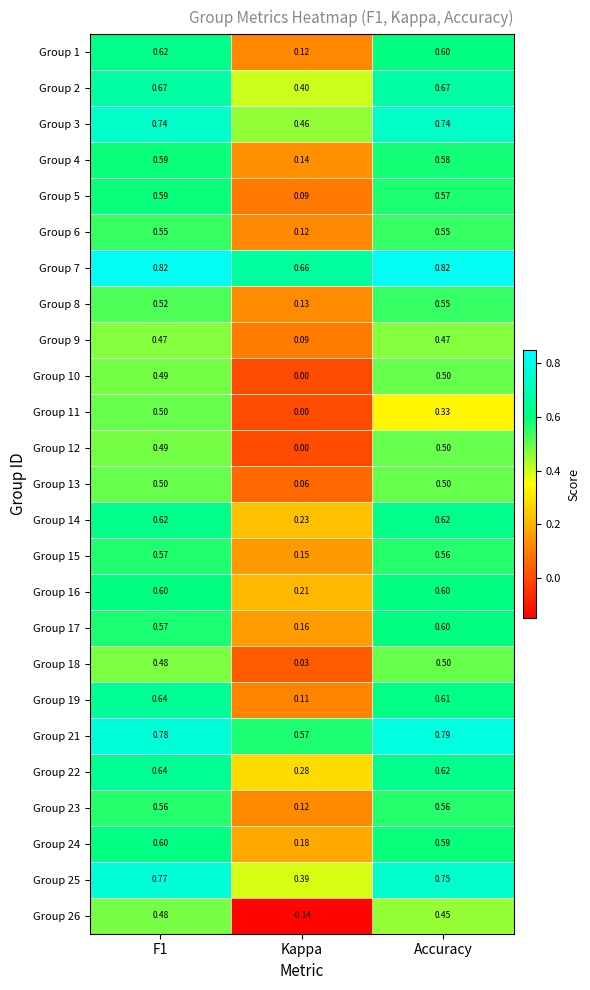

What is the difference between the highest and lowest values at Accuracy?

0.5